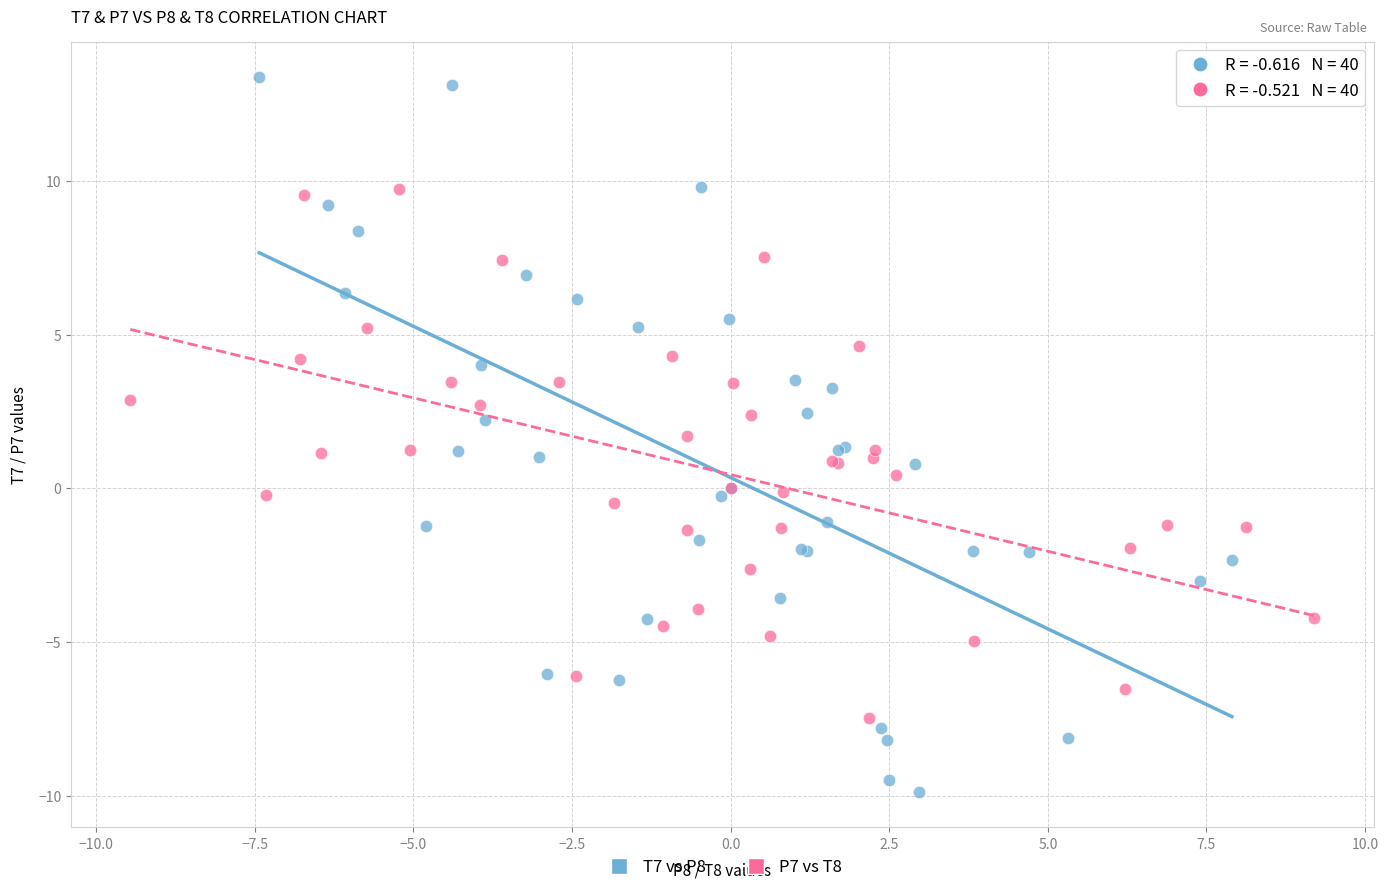

Which series contains the lowest Y value?

T7 vs P8